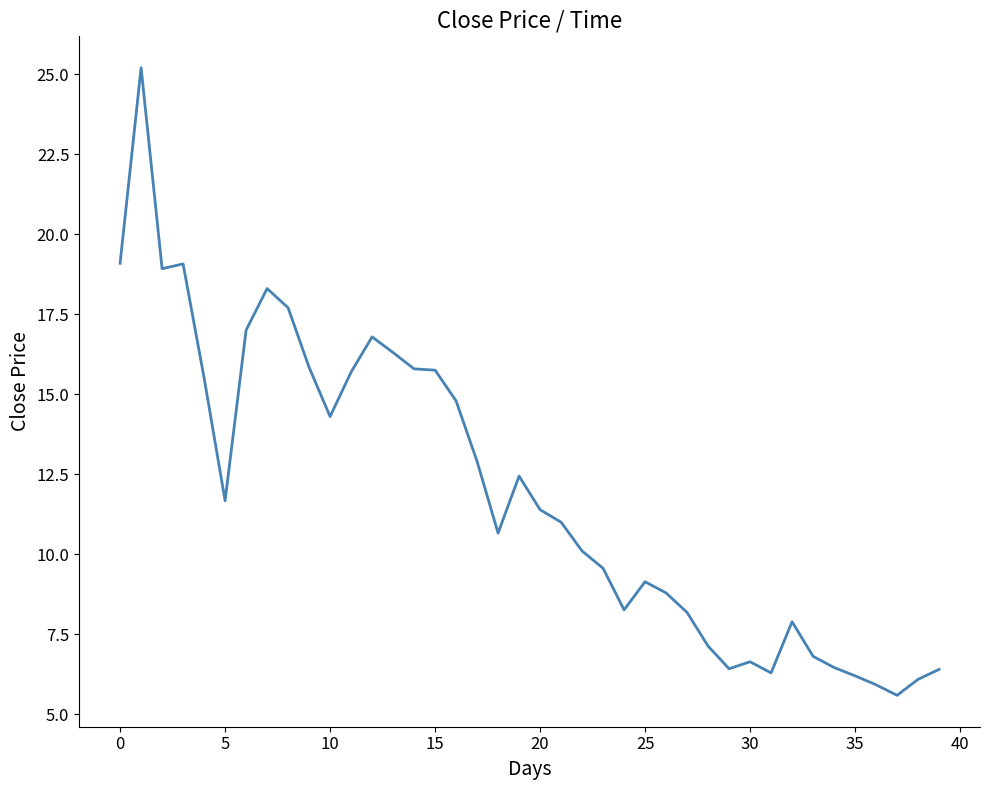

What is the maximum value shown in the chart?

25.2